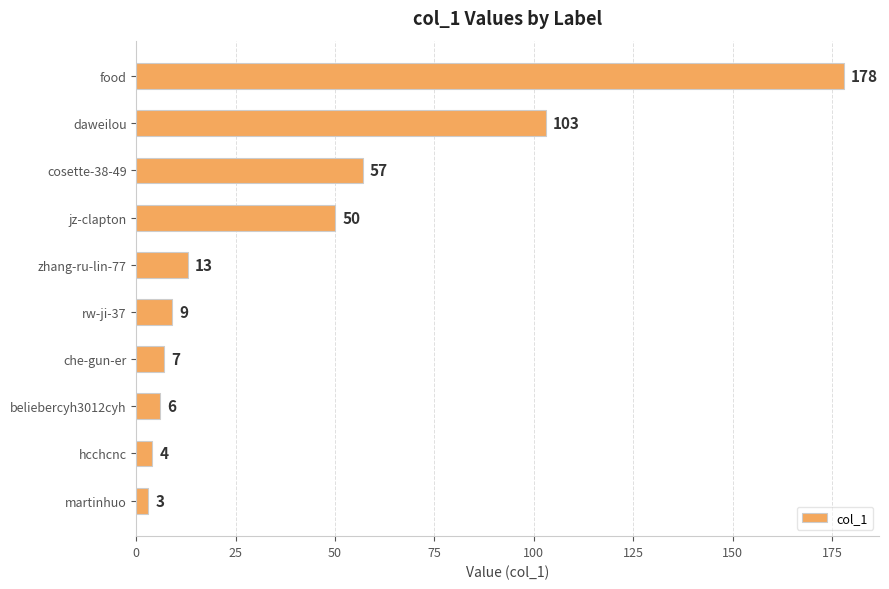

What is the change in value from jz-clapton to martinhuo?

-47